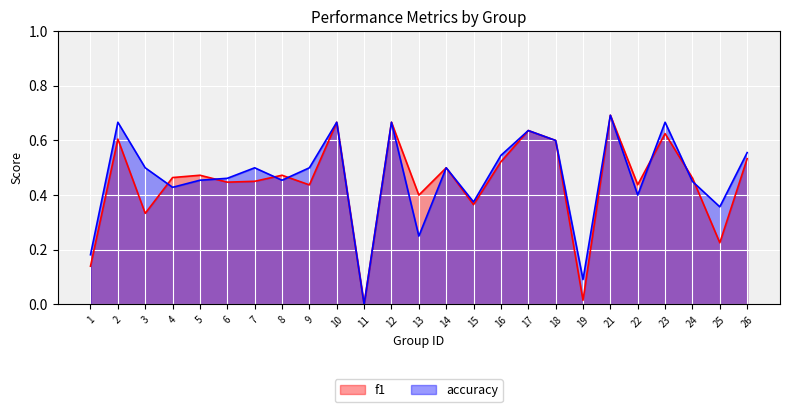

Reading left to right, list all the values displayed in this chart.

f1: 1=0.1	2=0.6	3=0.3	4=0.5	5=0.5	6=0.4	7=0.5	8=0.5	9=0.4	10=0.7	11=0.0	12=0.7	13=0.4	14=0.5	15=0.4	16=0.5	17=0.6	18=0.6	19=0.0	21=0.7	22=0.4	23=0.6	24=0.5	25=0.2	26=0.5
accuracy: 1=0.2	2=0.7	3=0.5	4=0.4	5=0.5	6=0.5	7=0.5	8=0.5	9=0.5	10=0.7	11=0.0	12=0.7	13=0.2	14=0.5	15=0.4	16=0.5	17=0.6	18=0.6	19=0.1	21=0.7	22=0.4	23=0.7	24=0.5	25=0.4	26=0.6